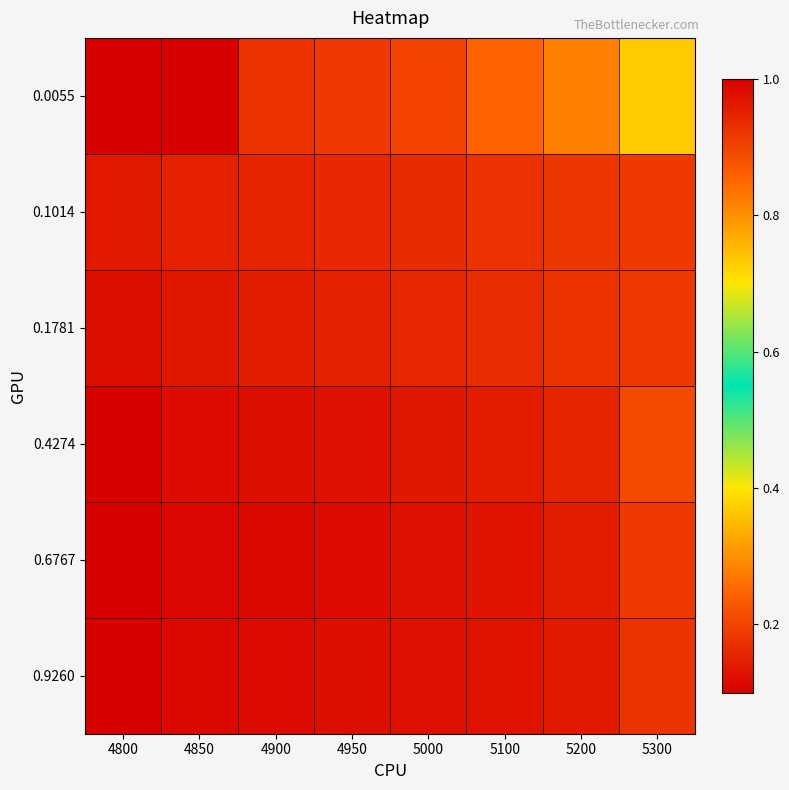

Between 4900 and 5300, which series saw the biggest shift?

0.0055